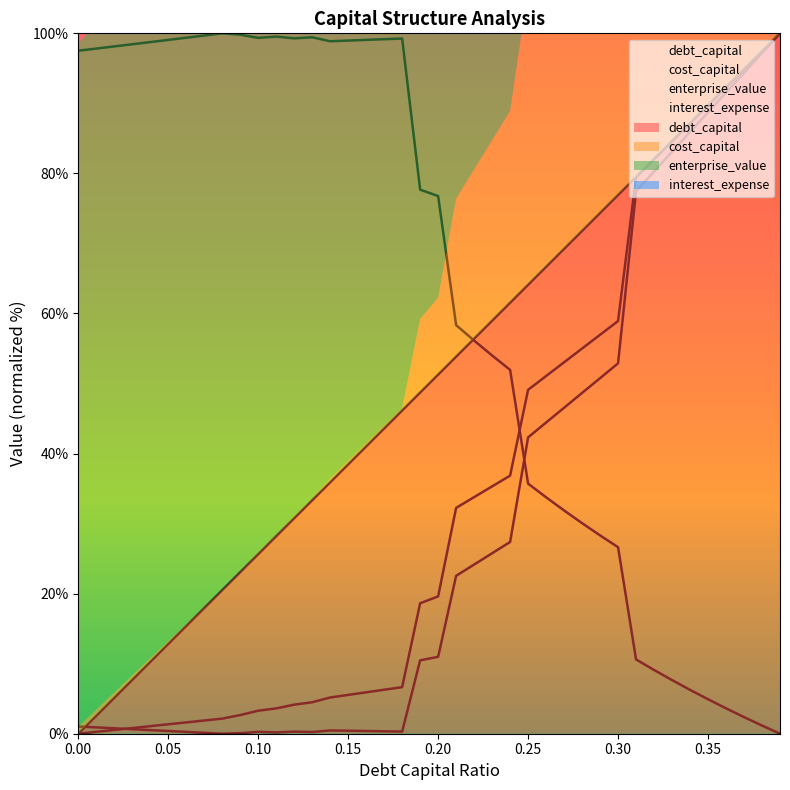

What is the average value of the debt_capital series?

50.0